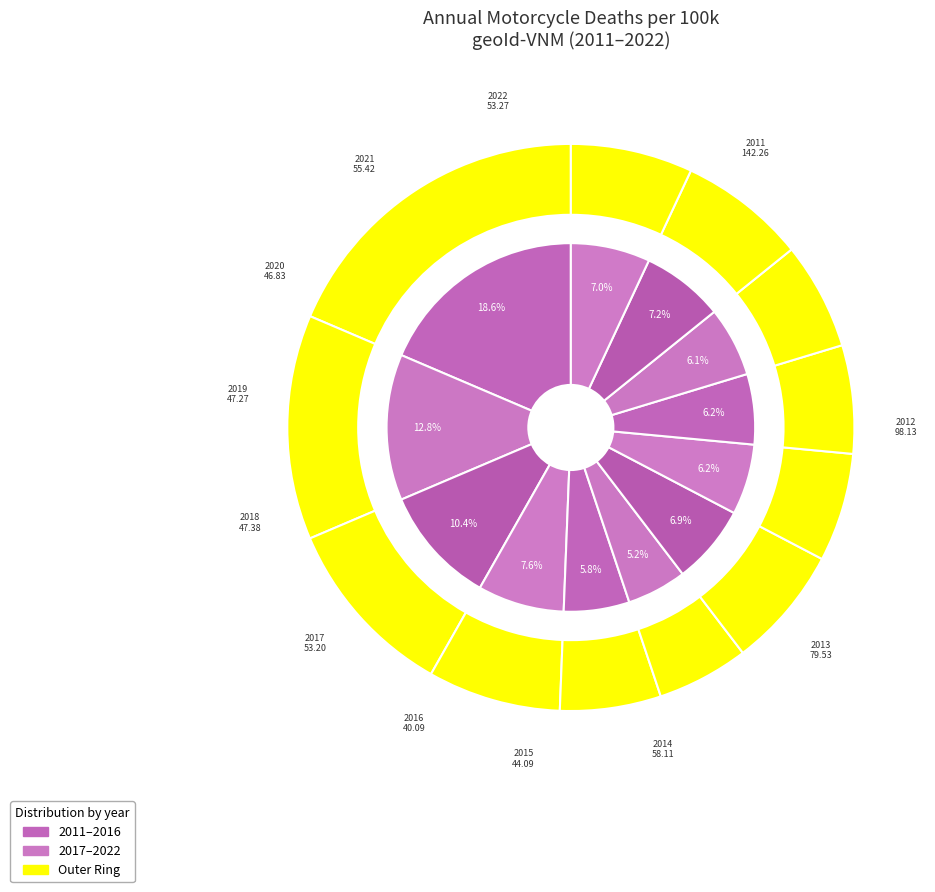

How many segments does this pie chart have?

12